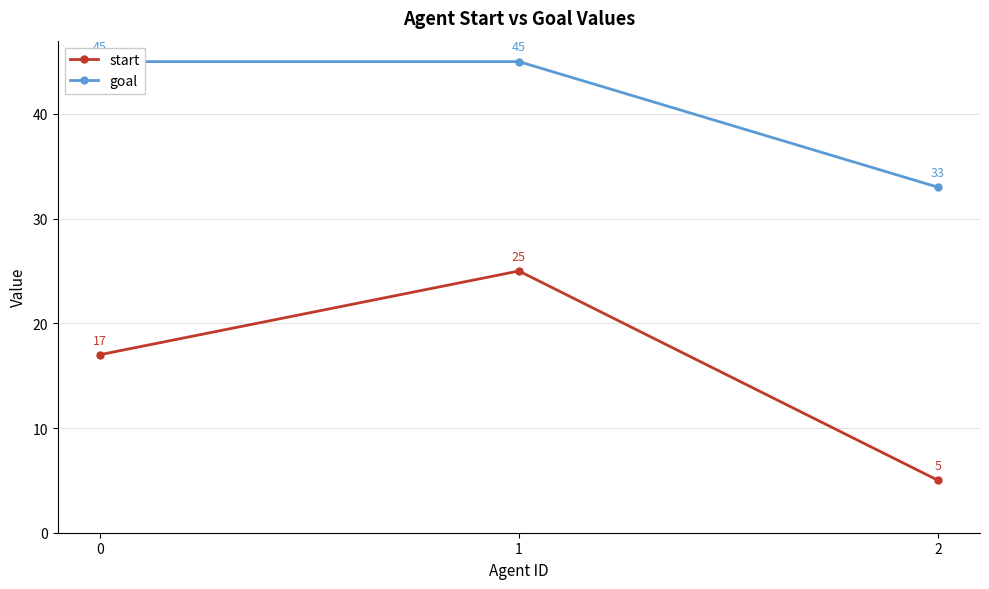

The goal series shows 53 at 2. True or false?

False